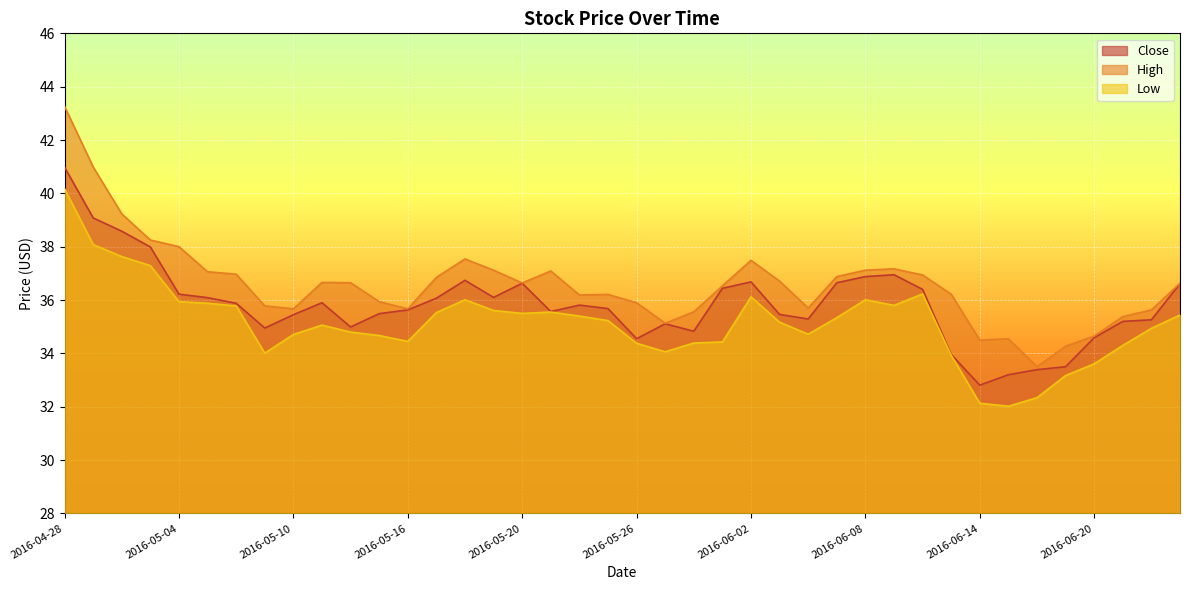

Reading left to right, extract all data points from this chart.

Close: 41.0	39.1	38.6	38.0	36.2	36.1	35.9	35.0	35.5	35.9	35.0	35.5	35.6	36.1	36.7	36.1	36.6	35.6	35.8	35.7	34.5	35.1	34.8	36.4	36.7	35.5	35.3	36.6	36.9	37.0	36.4	34.0	32.8	33.2	33.4	33.5	34.6	35.2	35.3	36.6
High: 43.3	41.0	39.2	38.2	38.0	37.1	37.0	35.8	35.7	36.7	36.6	35.9	35.7	36.9	37.5	37.1	36.6	37.1	36.2	36.2	35.9	35.1	35.6	36.5	37.5	36.7	35.7	36.9	37.1	37.2	36.9	36.2	34.5	34.5	33.5	34.3	34.6	35.4	35.6	36.6
Low: 40.2	38.1	37.6	37.3	35.9	35.9	35.8	34.0	34.7	35.1	34.8	34.7	34.5	35.5	36.0	35.6	35.5	35.5	35.4	35.2	34.4	34.1	34.4	34.4	36.1	35.2	34.7	35.3	36.0	35.8	36.2	33.9	32.1	32.0	32.3	33.2	33.6	34.3	34.9	35.4